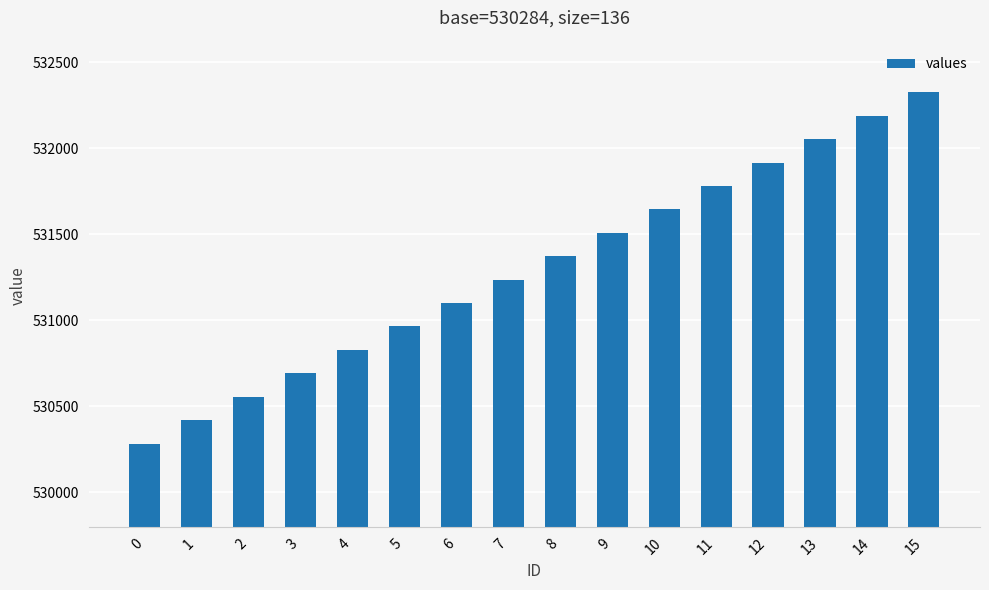

List the labels in order of value, largest first.

15, 14, 13, 12, 11, 10, 9, 8, 7, 6, 5, 4, 3, 2, 1, 0